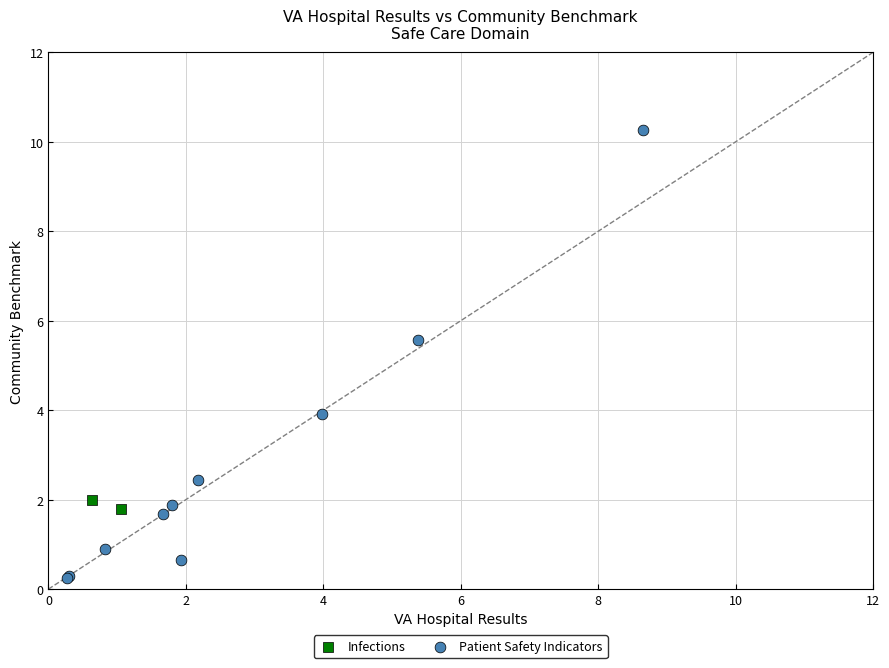

What are all the series names shown in the legend?

Infections, Patient Safety Indicators